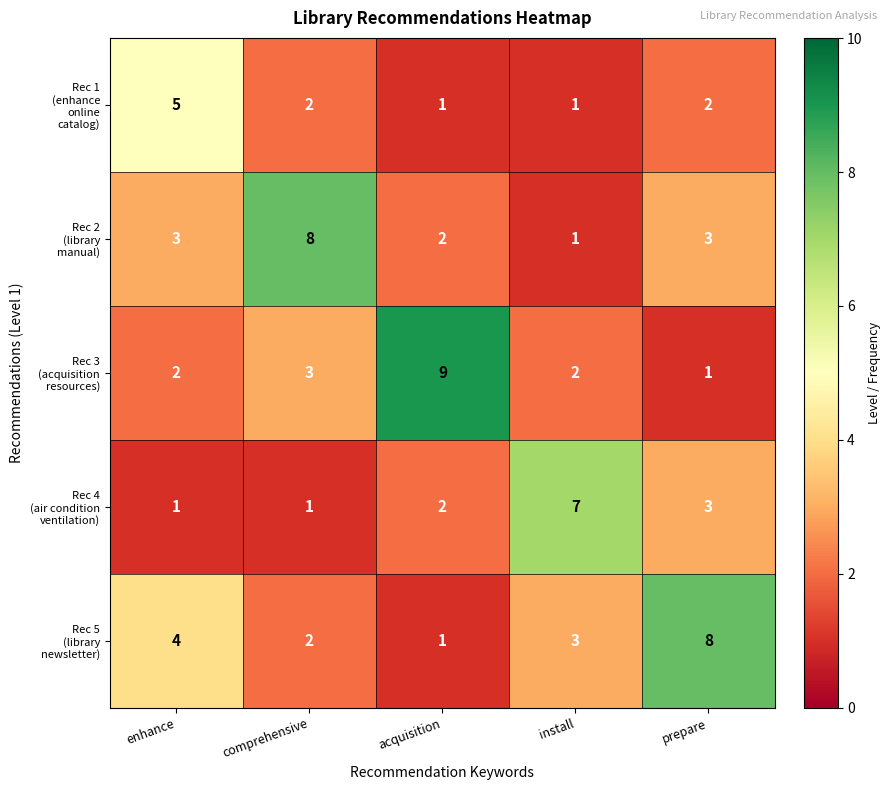

What is the maximum value shown in the chart?

9